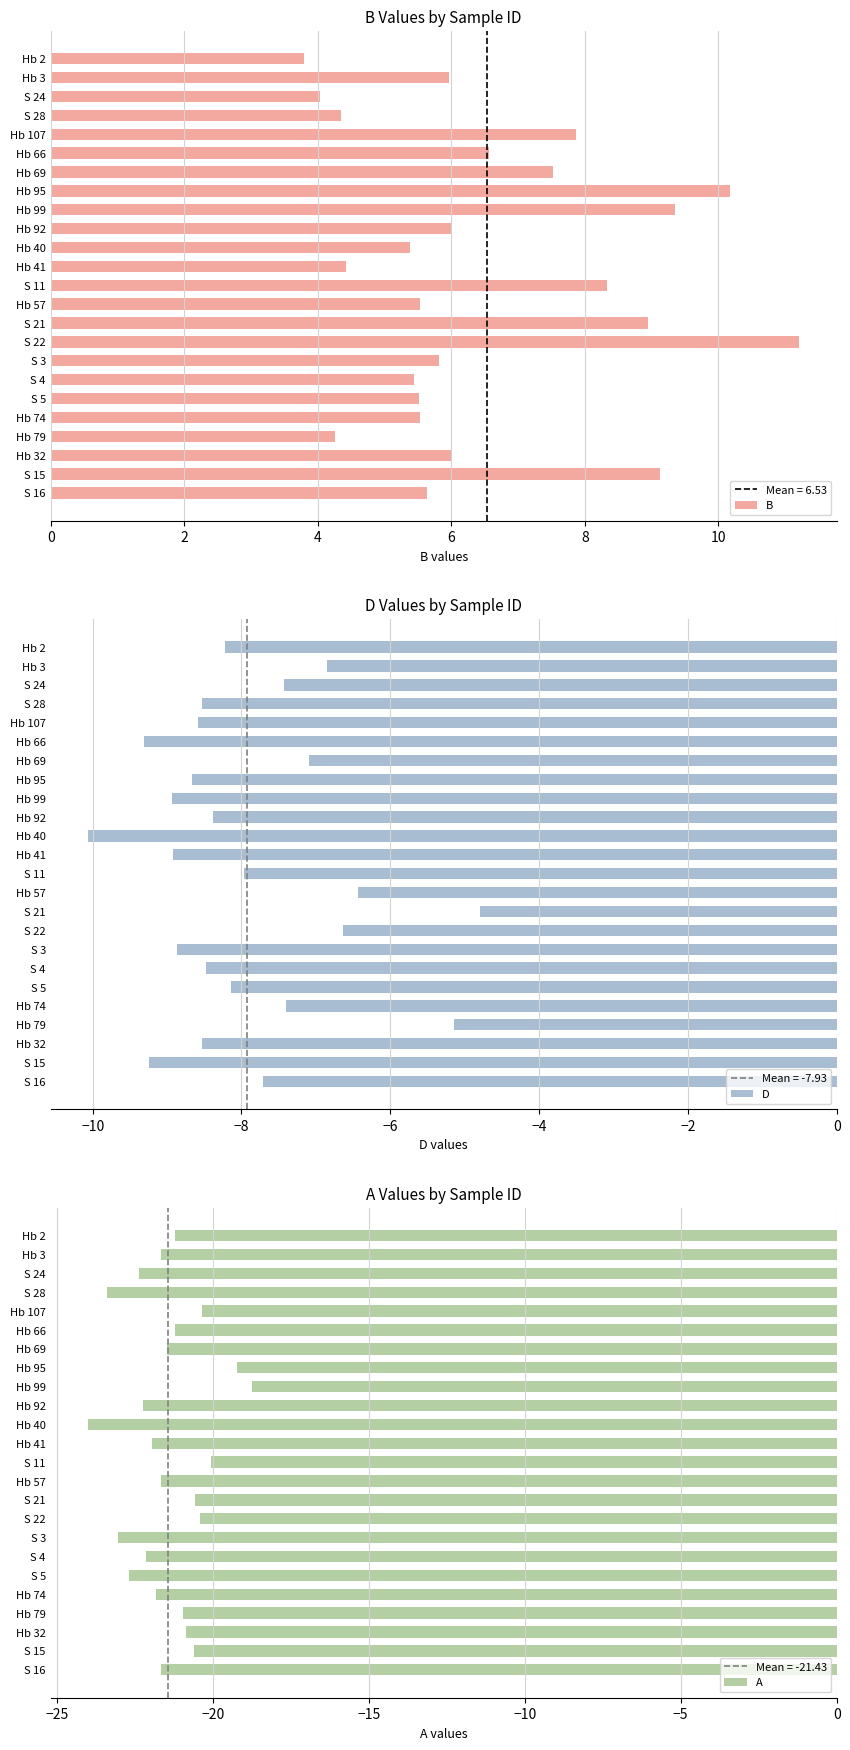

What are all the series names shown in the legend?

B, D, A